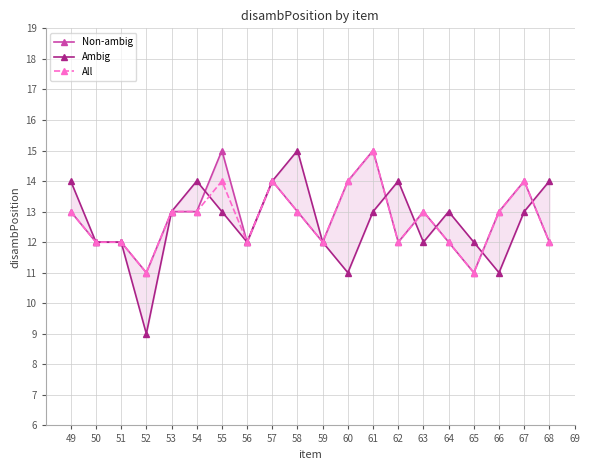

At which label does Ambig first exceed 13?

49